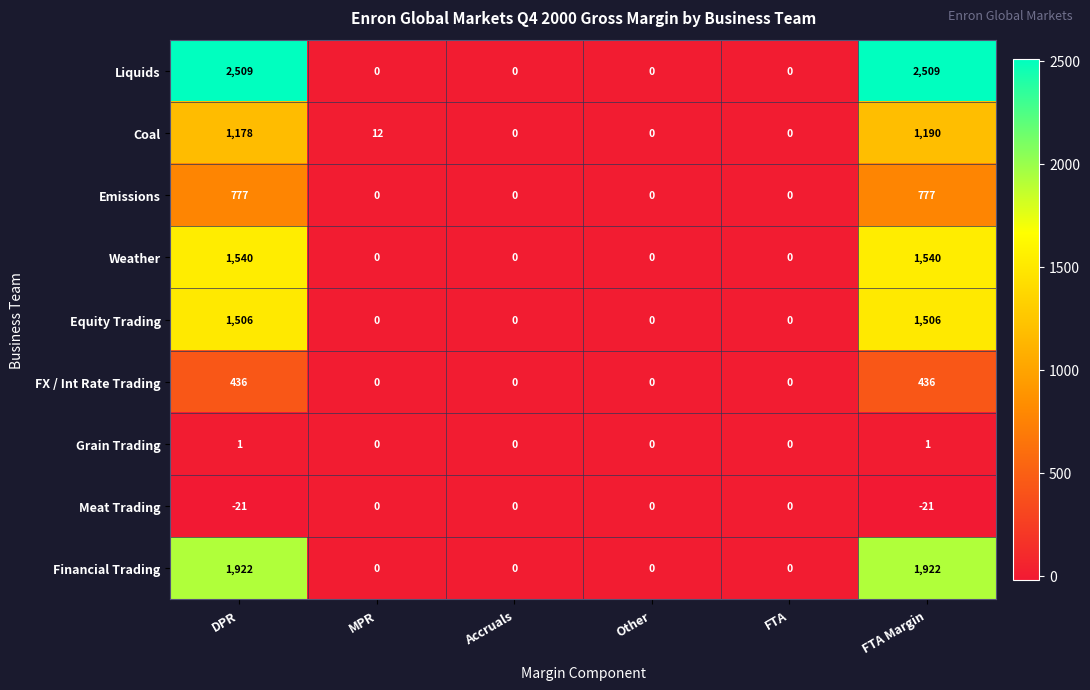

What is the maximum value shown in the chart?

2509